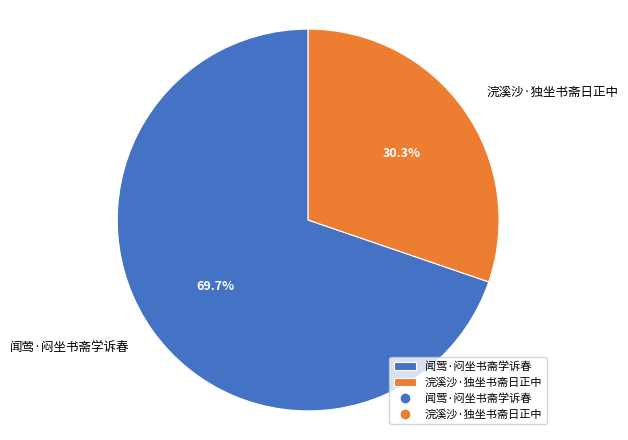

Which category has the smallest portion of the pie?

浣溪沙·独坐书斋日正中